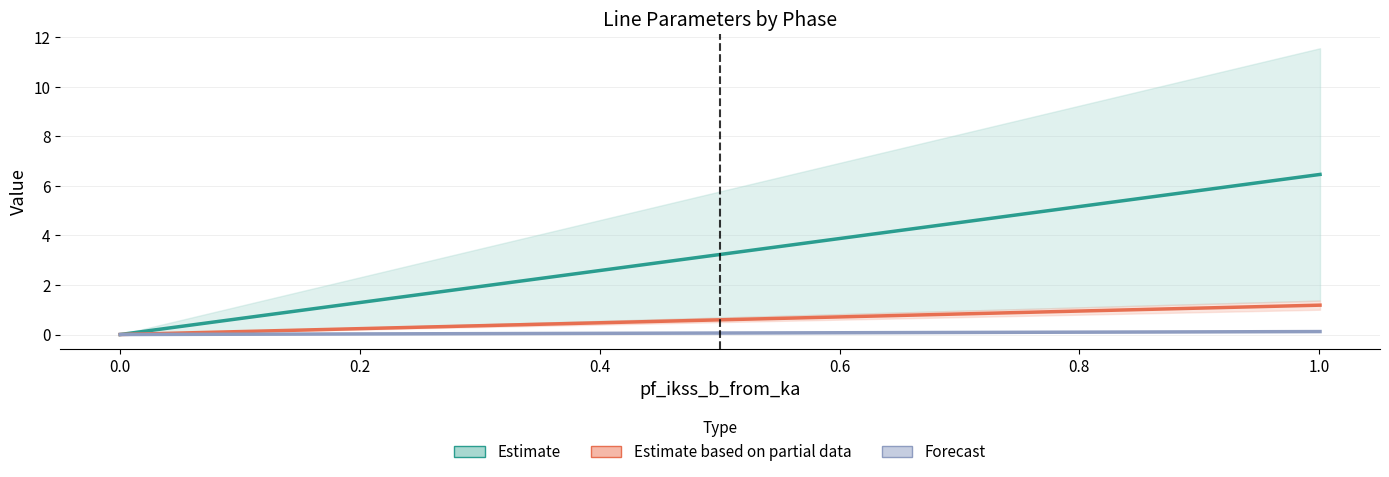

True or false: pf_ikss_a_to_ka has more than 1 interior local peaks.

False